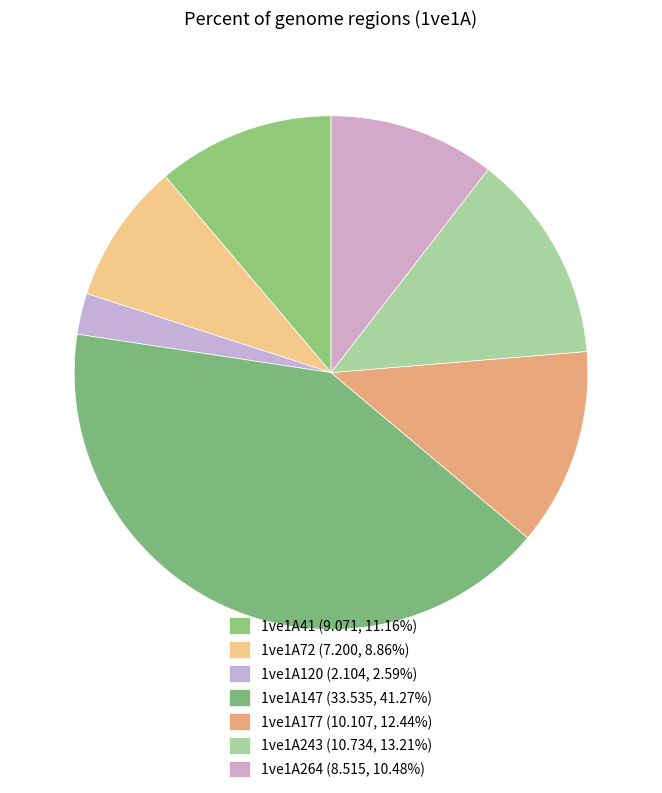

What is the largest slice in the pie chart?

1ve1A147